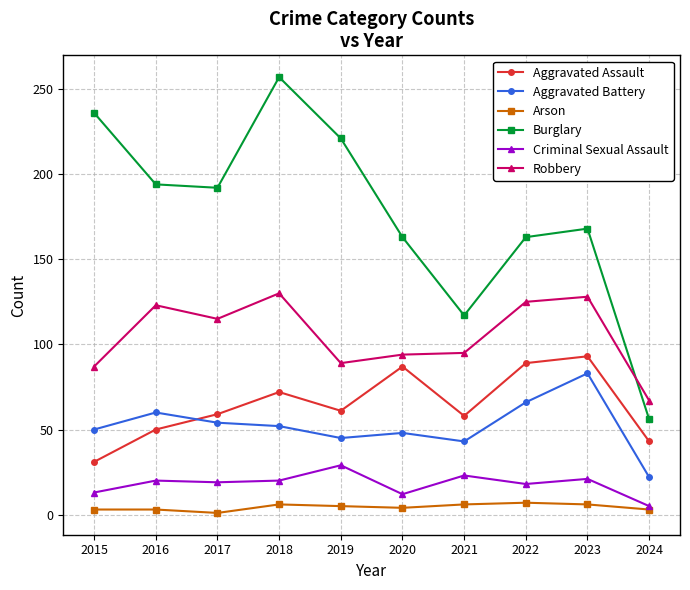

How many values in the Aggravated Battery series are below 52?

5